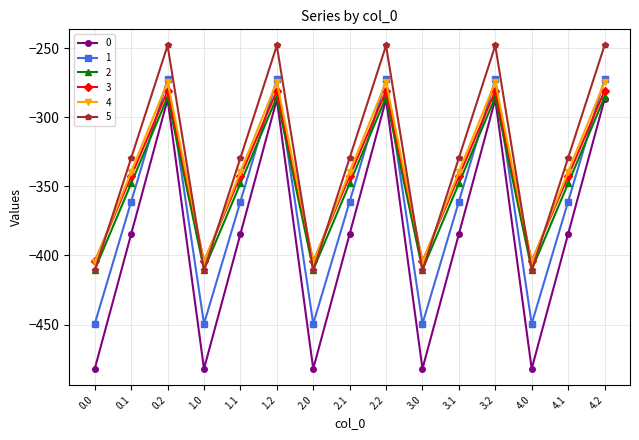

What are all the series names shown in the legend?

0, 1, 2, 3, 4, 5